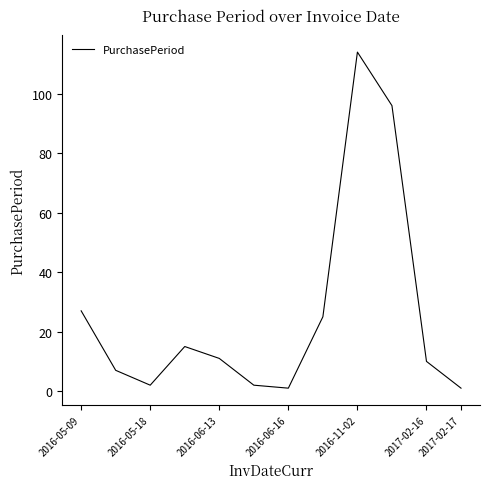

What is the maximum value shown in the chart?

114